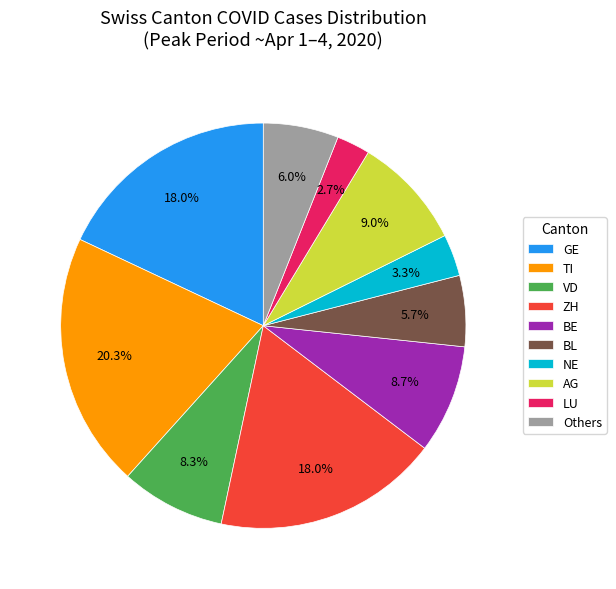

What is the largest slice in the pie chart?

TI